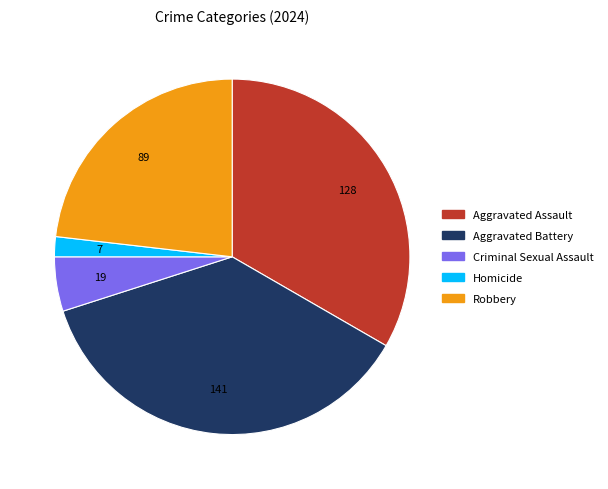

Between Homicide and Criminal Sexual Assault, which is larger?

Criminal Sexual Assault